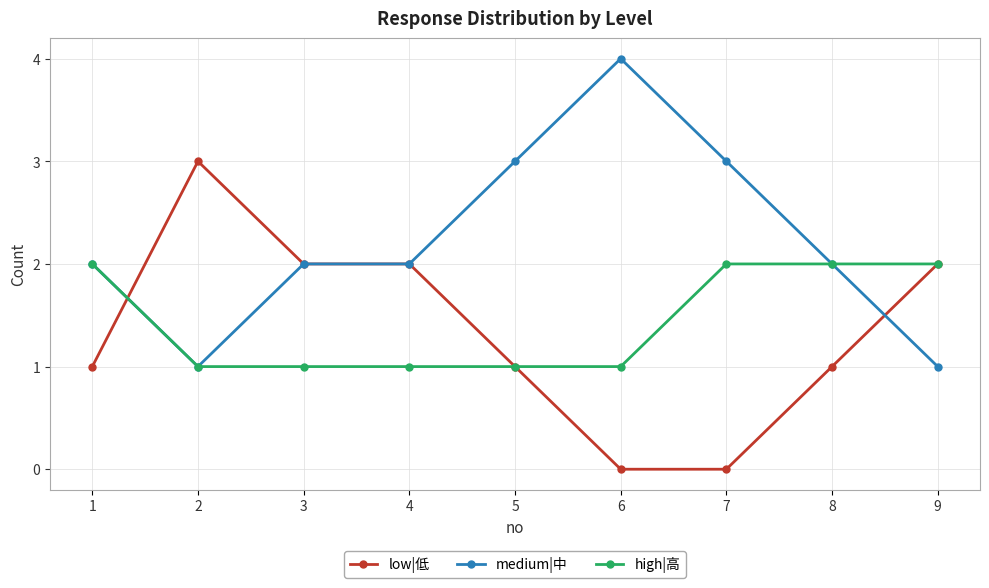

What is the maximum value for low|低?

3